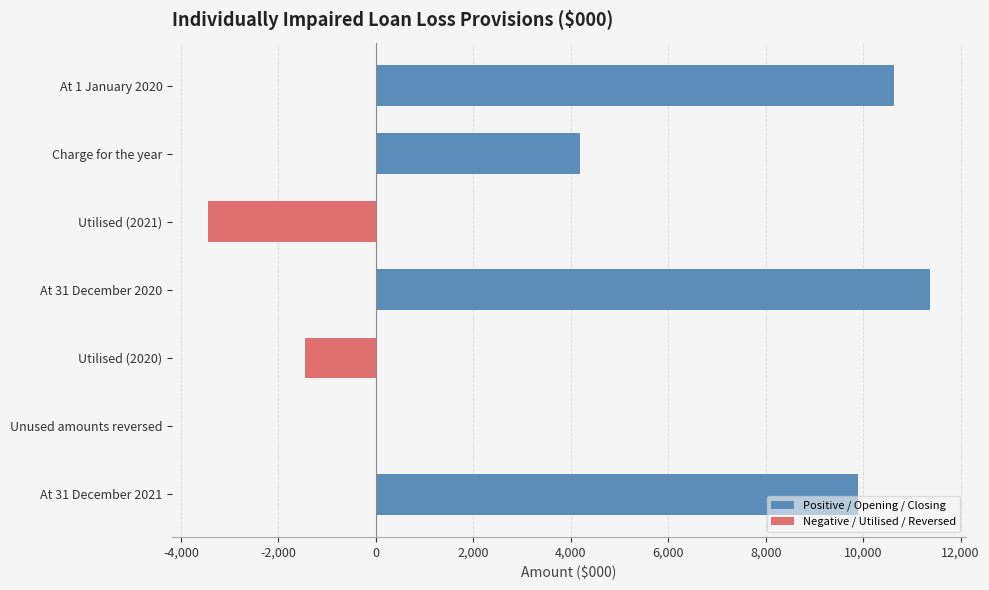

At how many categories does at least one series exceed -2568?

7